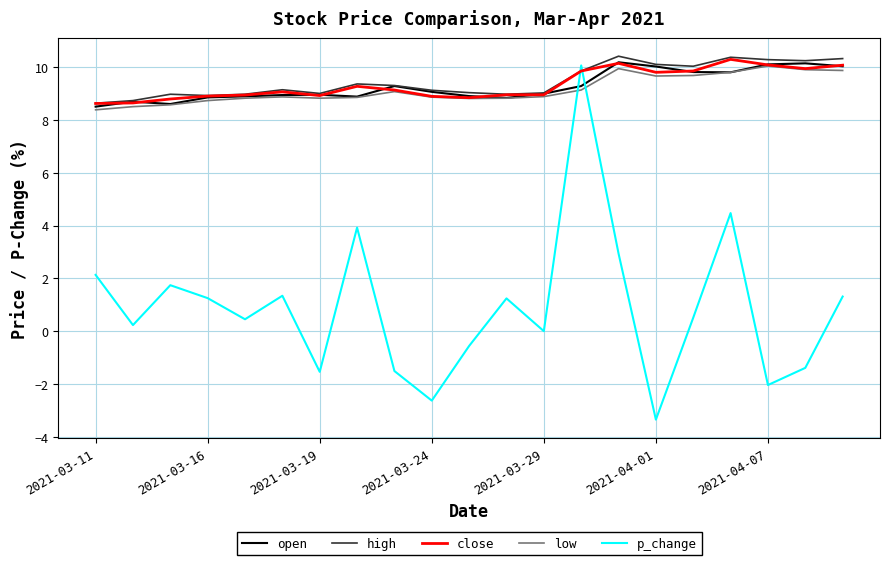

What is the difference between the maximum and minimum values in the low series?

1.7